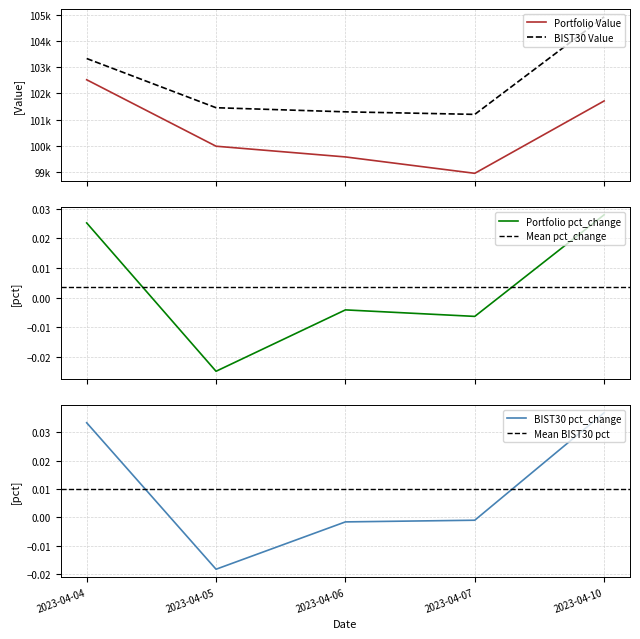

At which category does BIST30 Value reach its first local valley?

2023-04-07